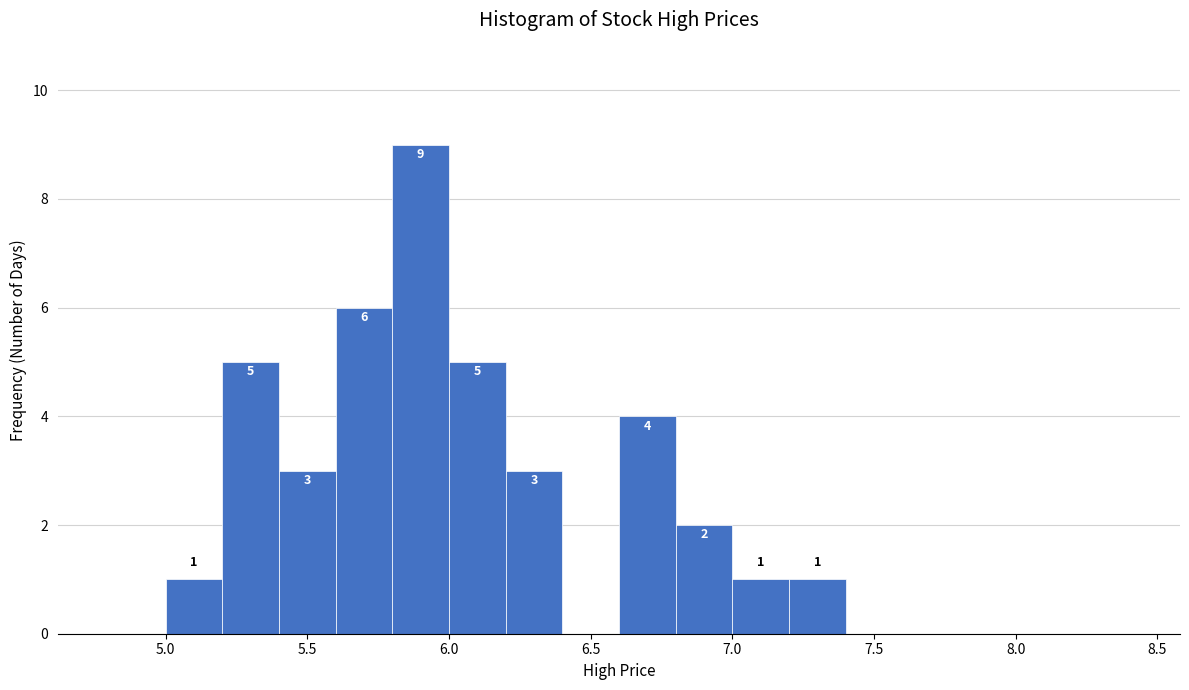

Which range on the x-axis has the tallest bar?

5.8 to 6.0